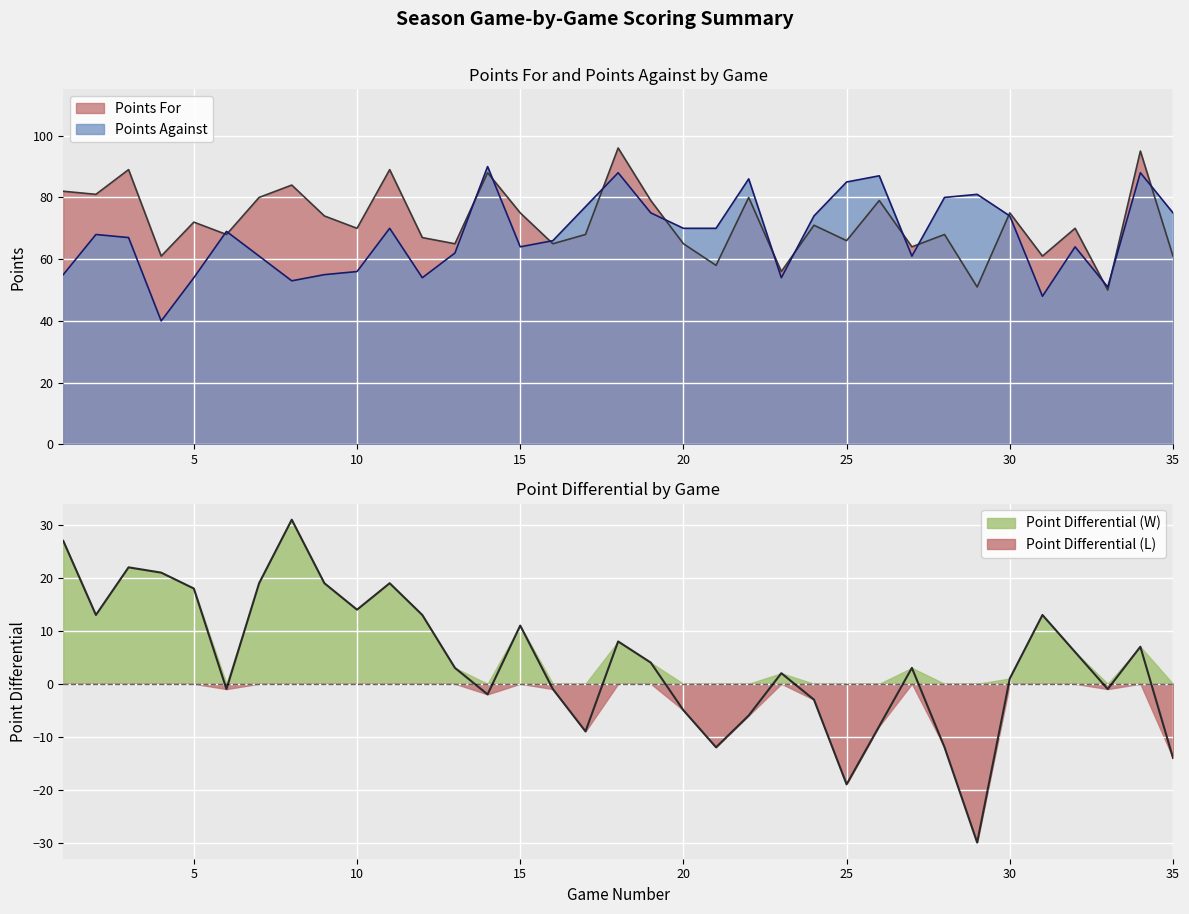

What are all the series names shown in the legend?

Points For, Points Against, Point Differential